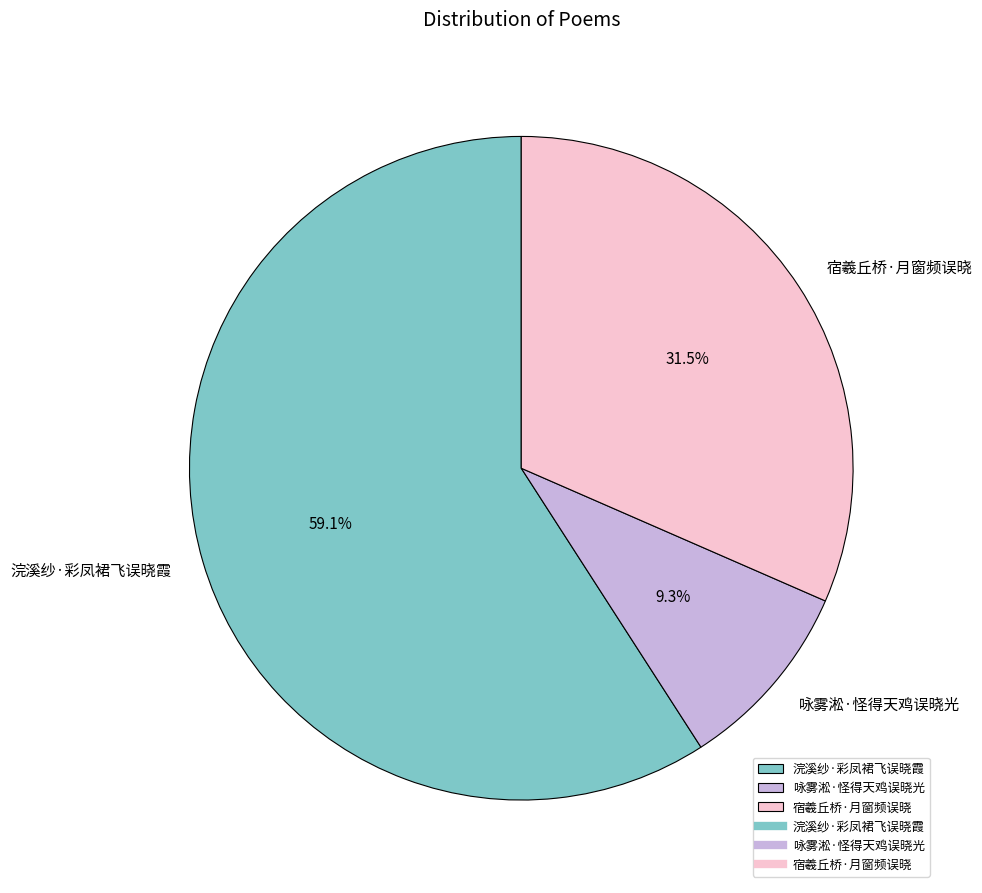

Which slice is the smallest?

咏雾淞·怪得天鸡误晓光